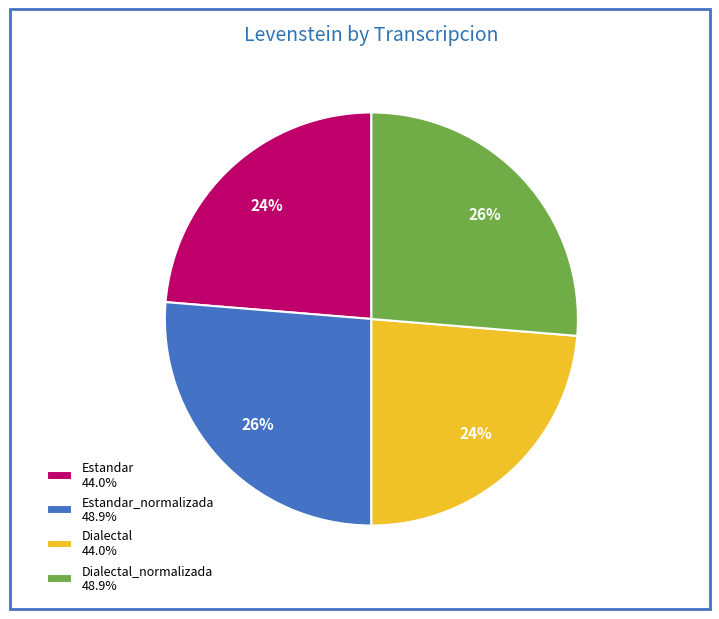

Does Dialectal_normalizada 48.9% represent more than half of the total?

No